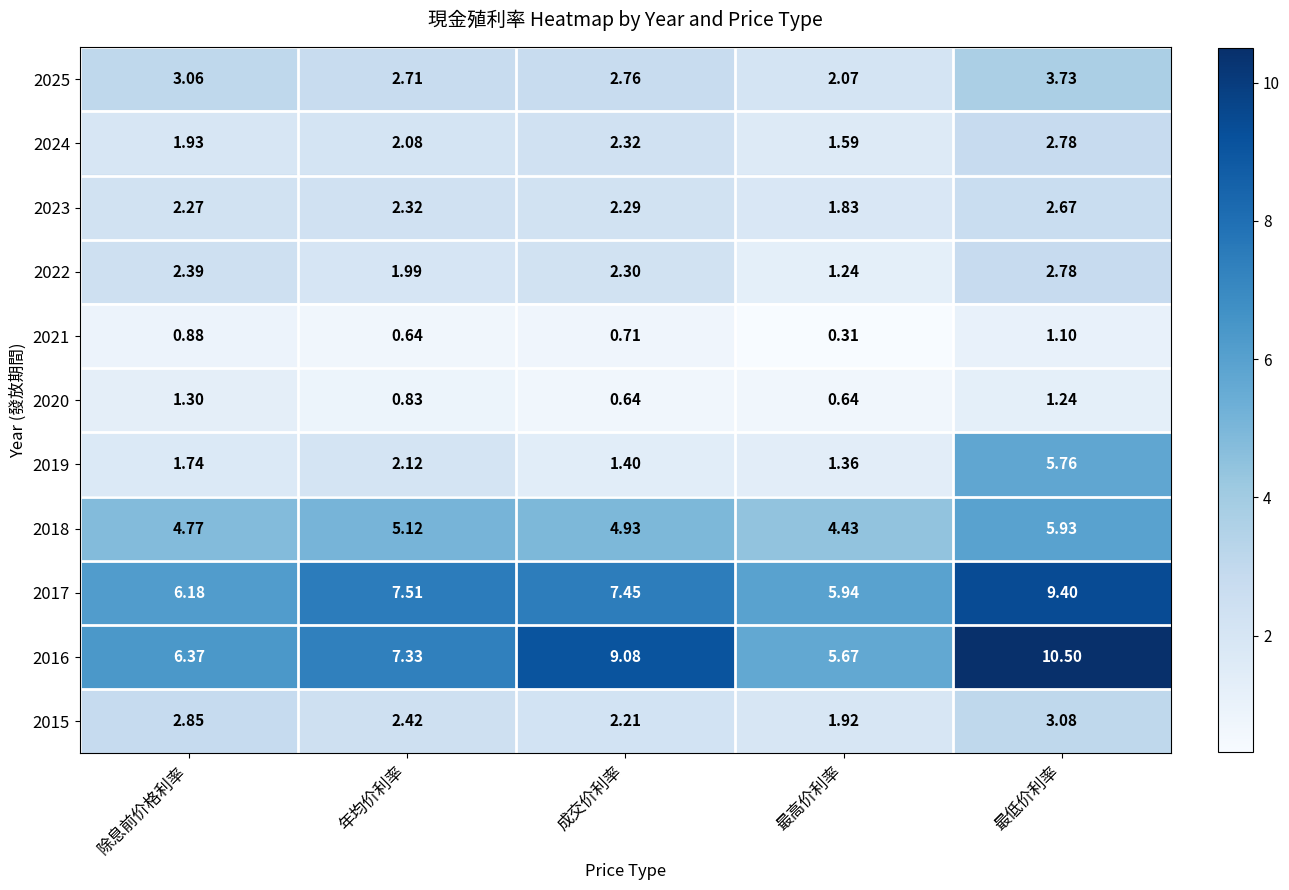

Which series has the widest spread of values?

2016